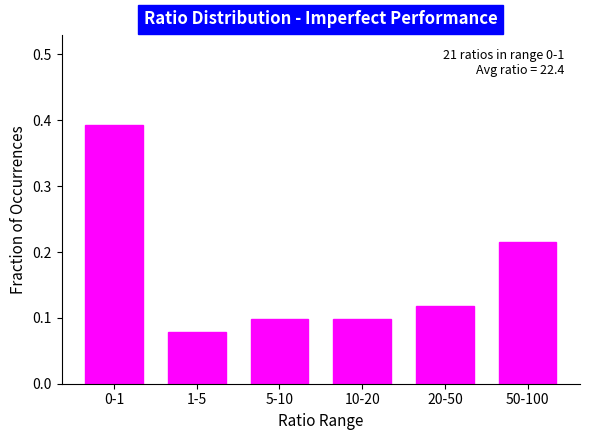

Which has a higher value, 20-50 or 5-10?

20-50